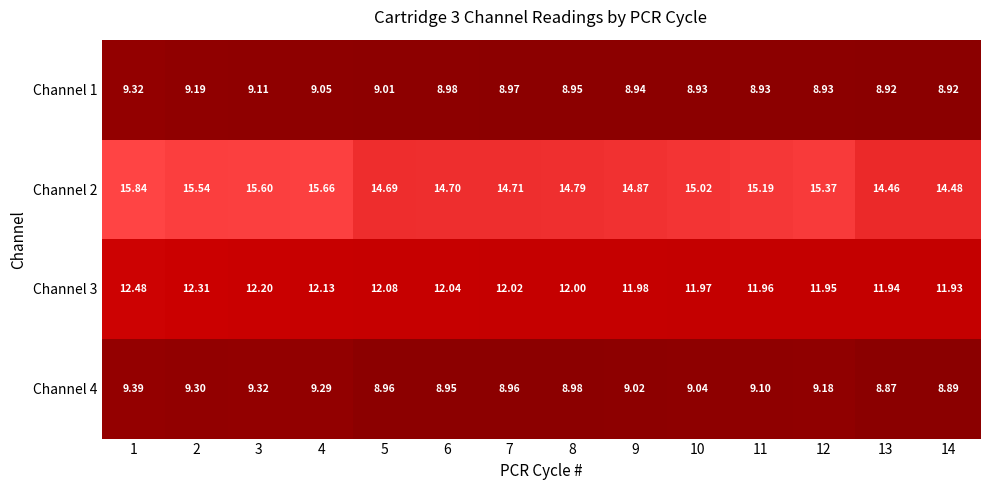

Is the value of Channel 2 at 7 greater than the value of Channel 1 at 10?

Yes